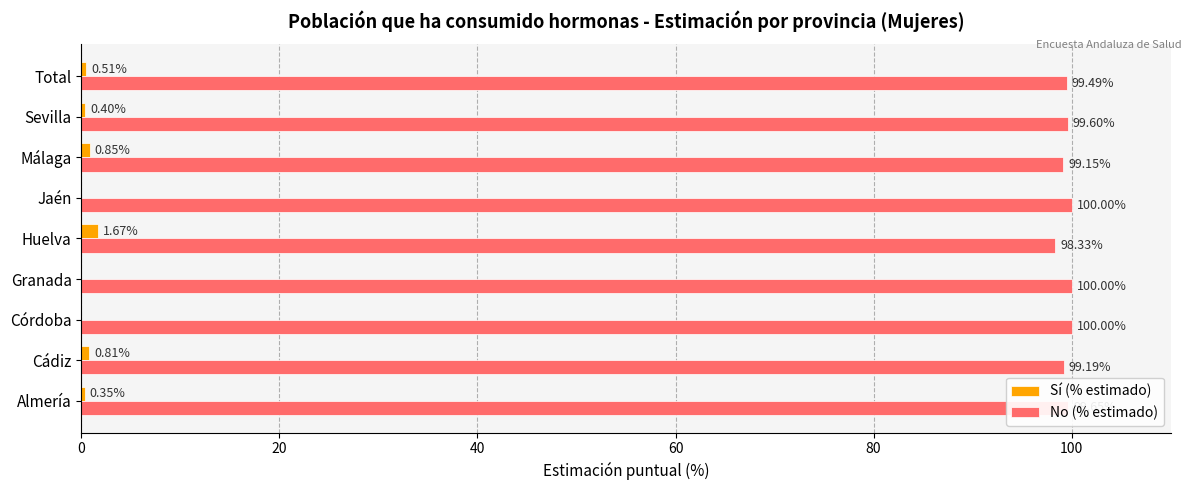

Is the value of No (% estimado) at Huelva greater than the value of Sí (% estimado) at Córdoba?

Yes